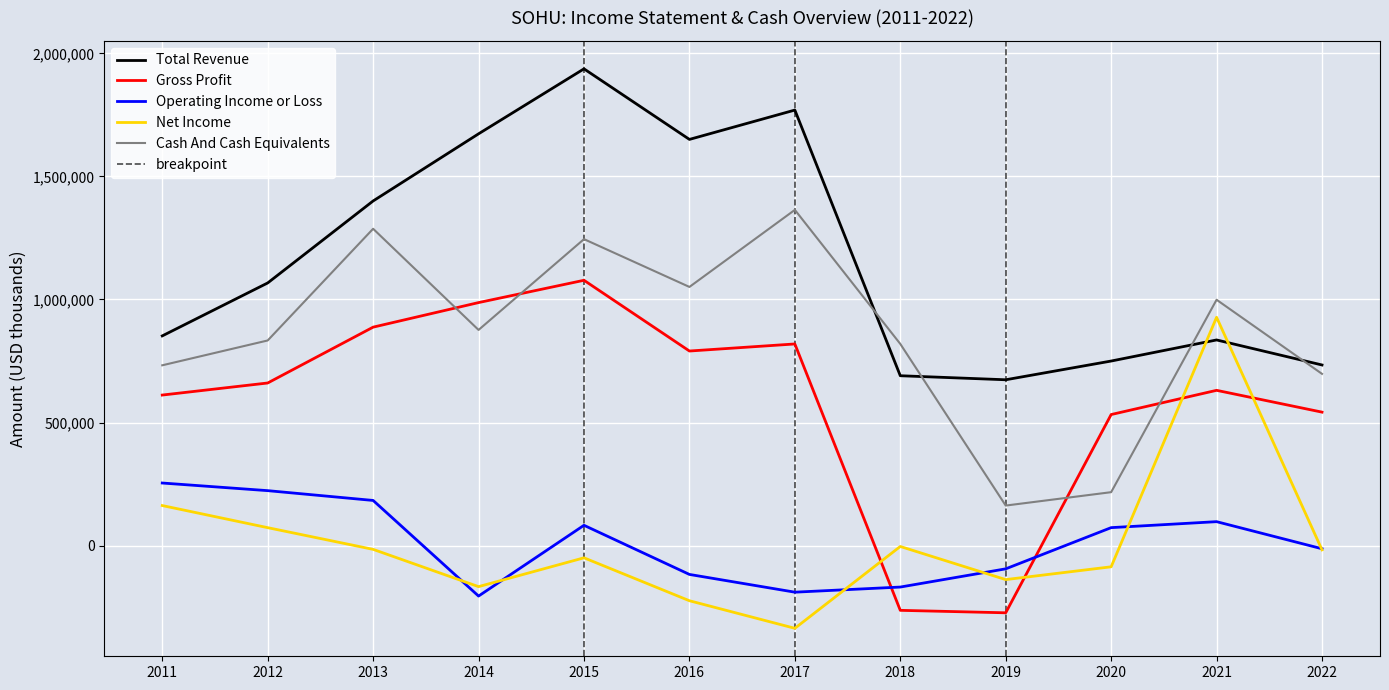

What is the highest value of the Cash And Cash Equivalents series?

1364100